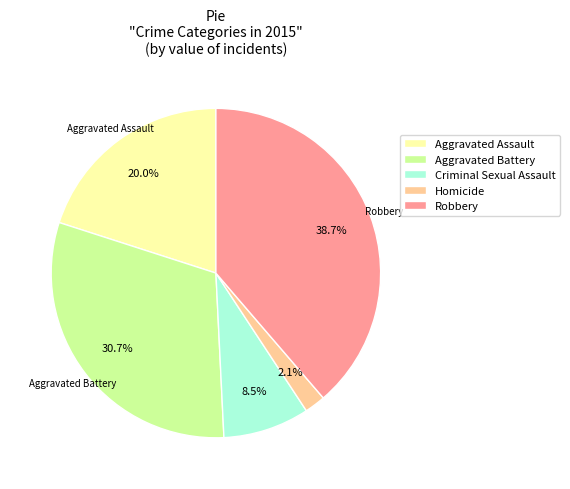

Which category has the smallest portion of the pie?

Homicide